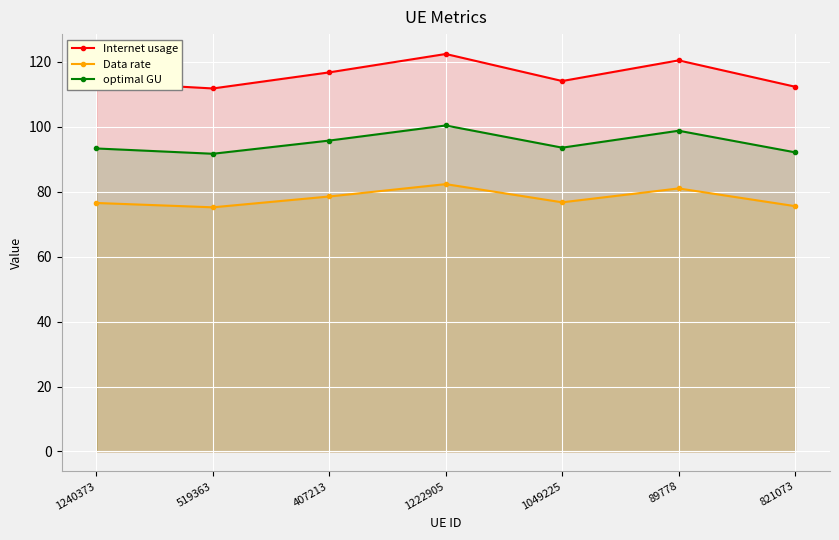

Reading right to left, list all the values displayed in this chart.

Internet usage: 112.3	120.4	114.0	122.3	116.7	111.7	113.7
Data rate: 75.5	81.0	76.7	82.3	78.5	75.2	76.5
optimal GU: 92.1	98.7	93.5	100.3	95.7	91.6	93.3